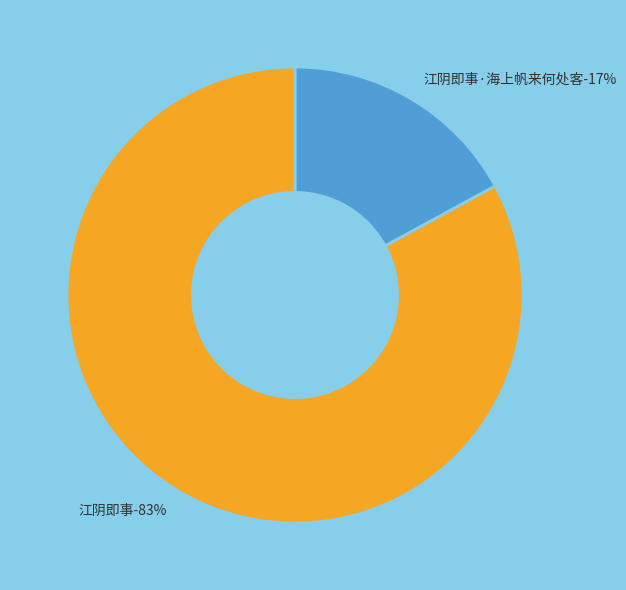

What is the smallest slice in the pie chart?

江阴即事·海上帆来何处客